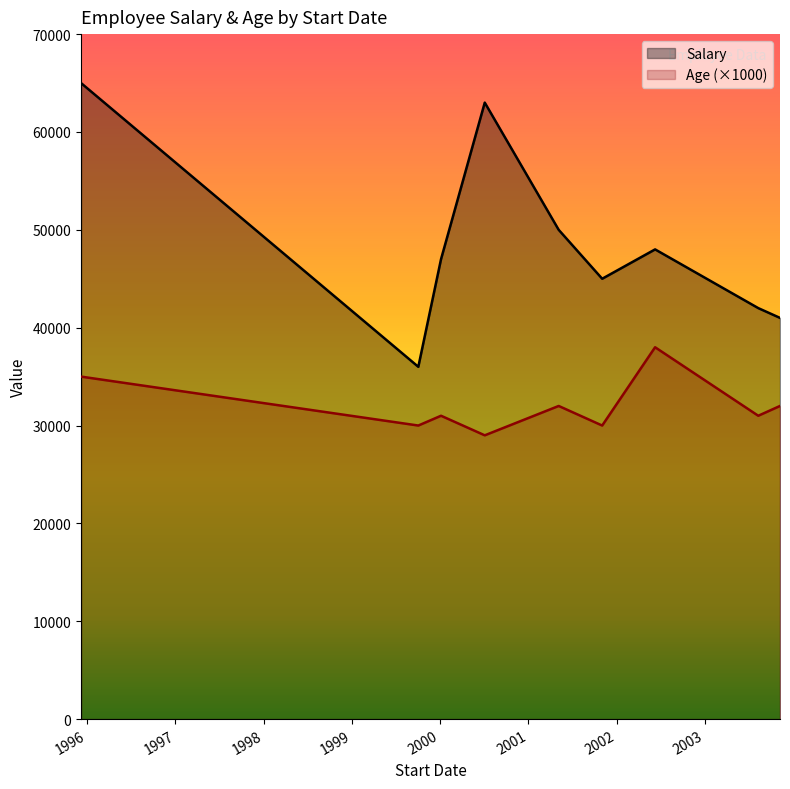

True or false: Age and Salary intersect in this chart.

False